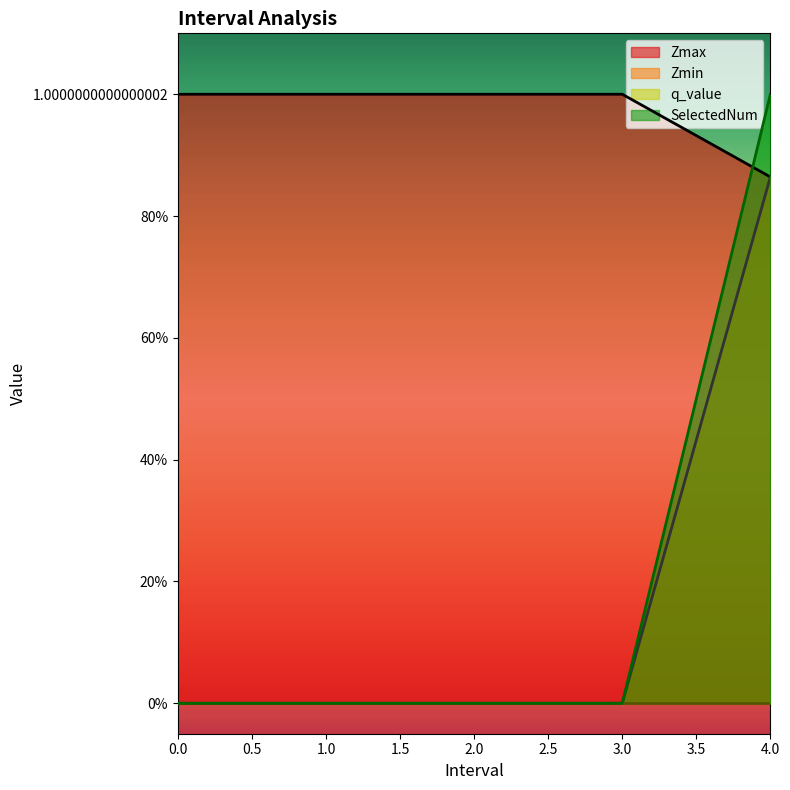

Which series has the largest total across all categories?

Zmin